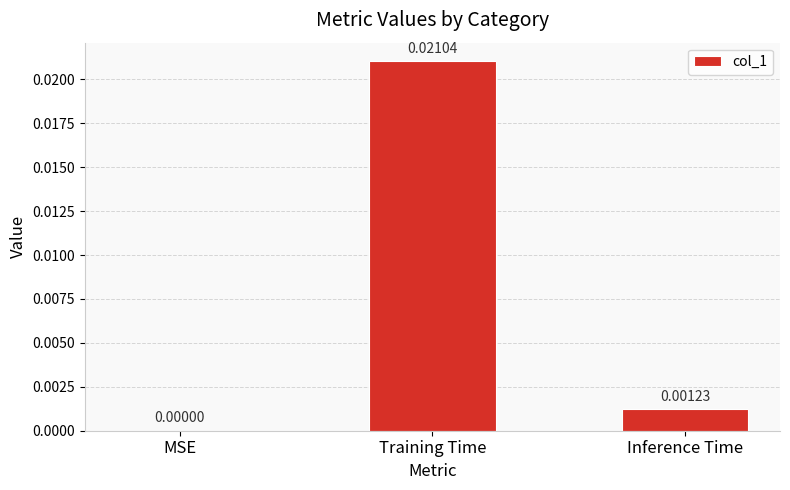

Where is the data nearest to the value 0?

MSE